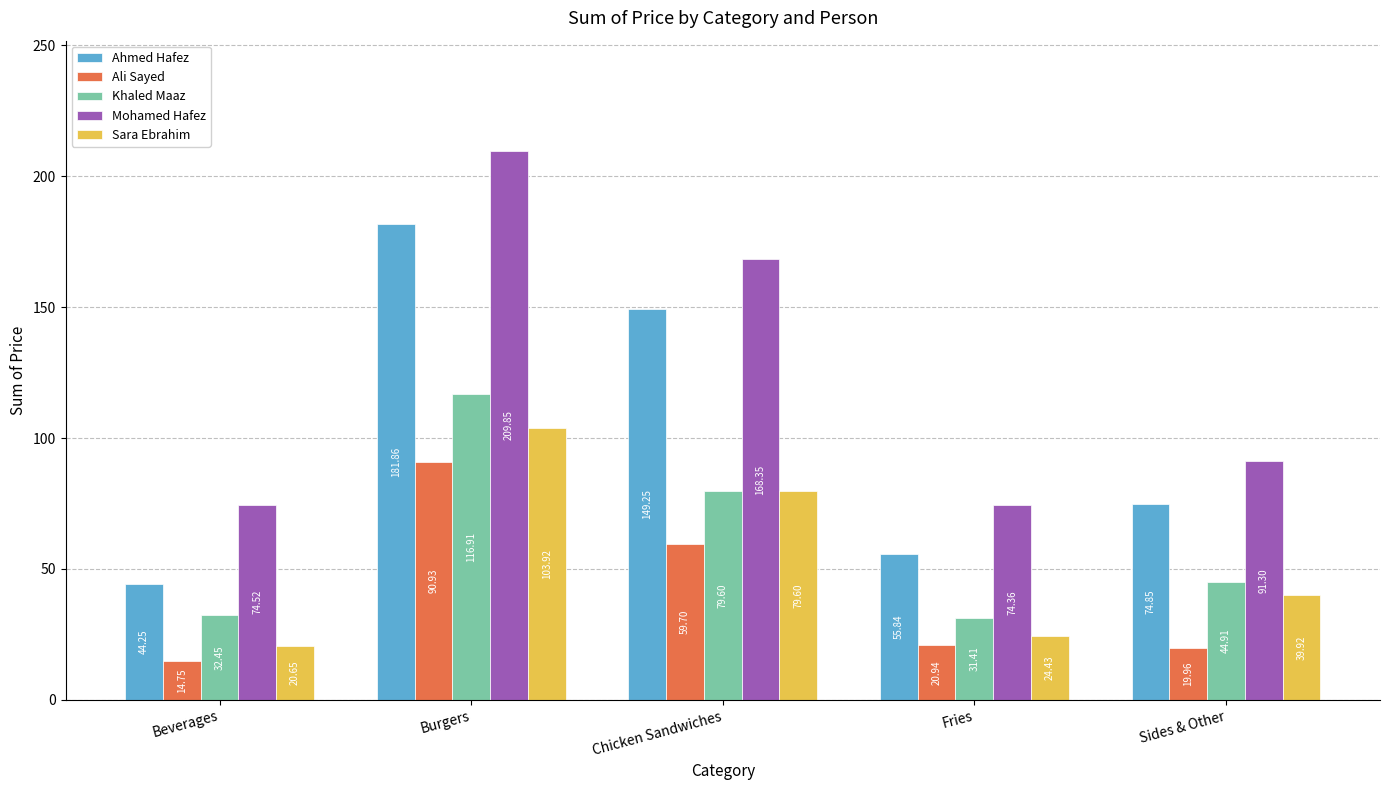

True or false: Mohamed Hafez has a value of 37.8 at Fries.

False